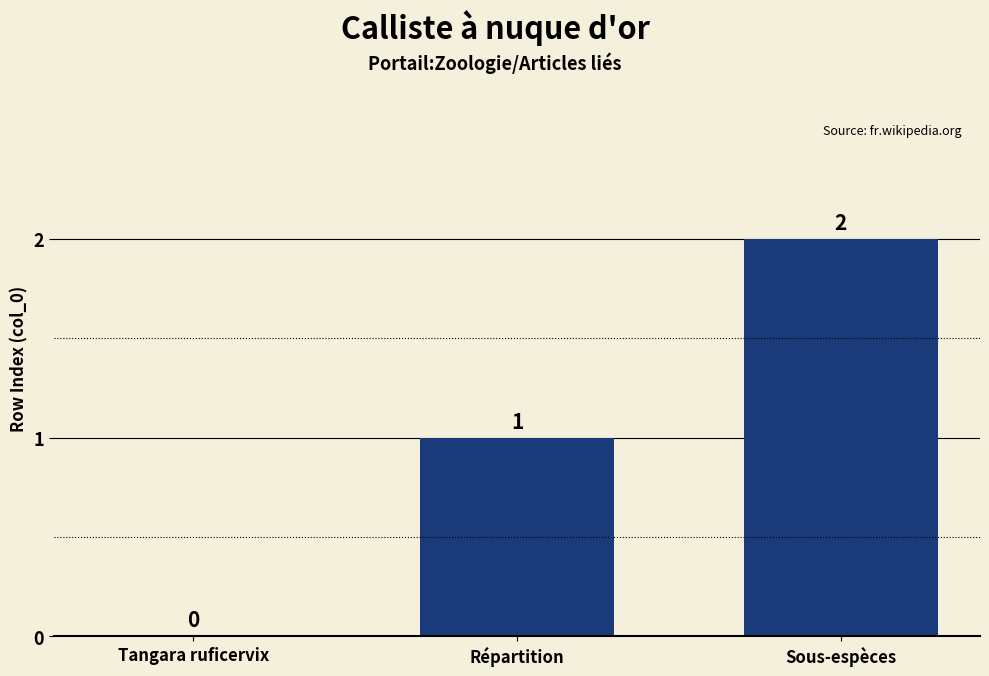

Which label corresponds to the largest value in the chart?

Sous-espèces